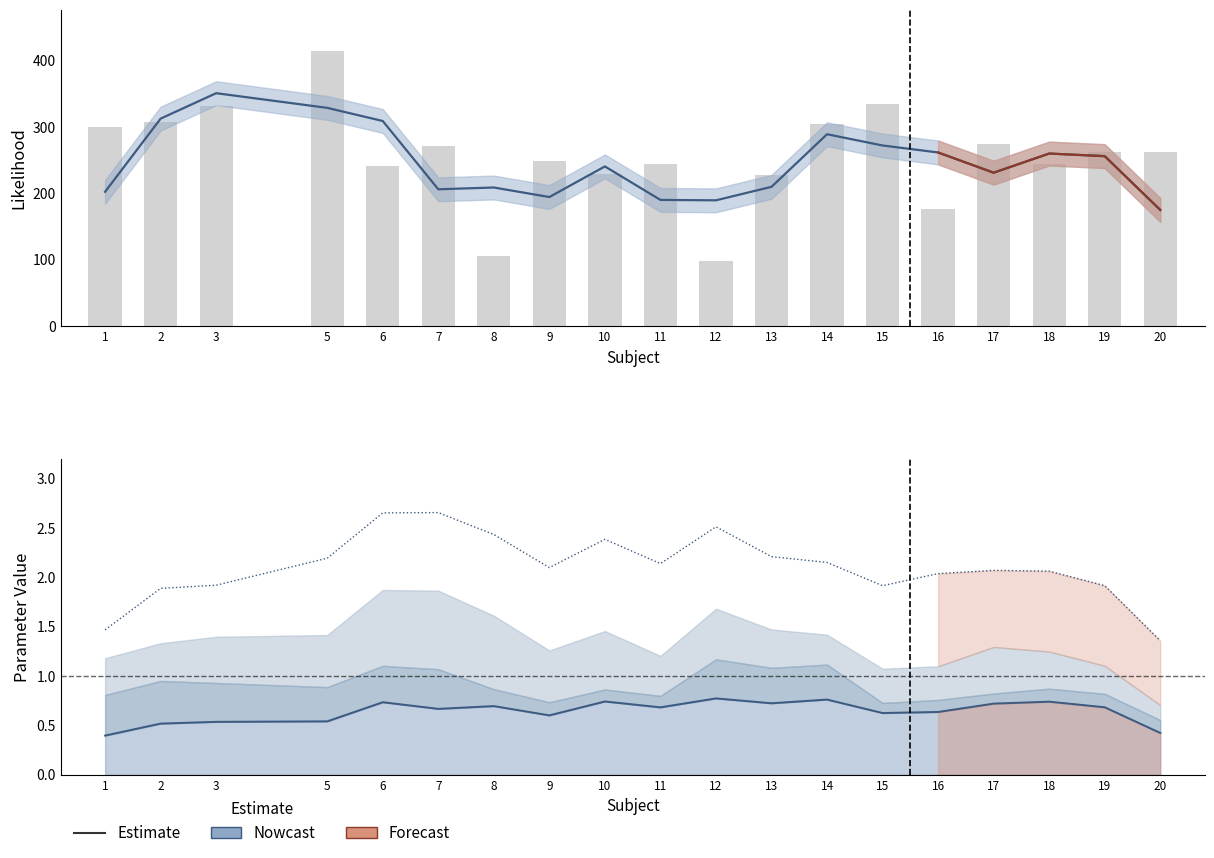

What is the lowest value of the likelihood series?

96.9